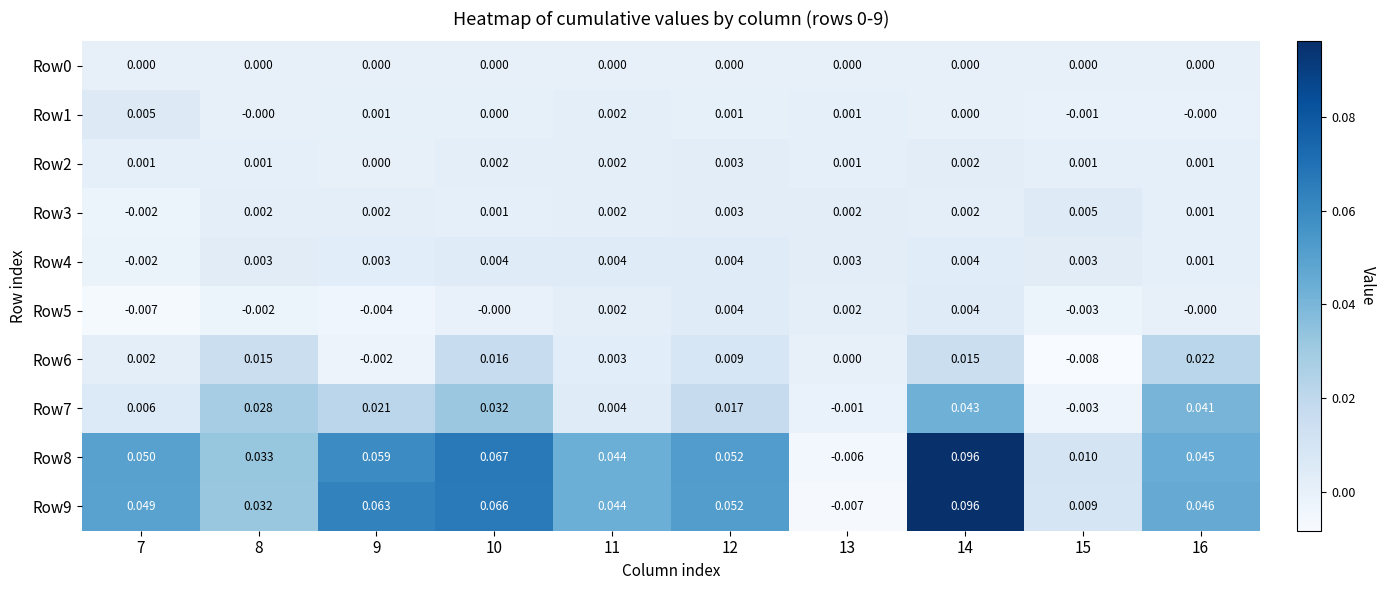

Is the value of Row6 at 13 greater than the value of Row9 at 12?

No